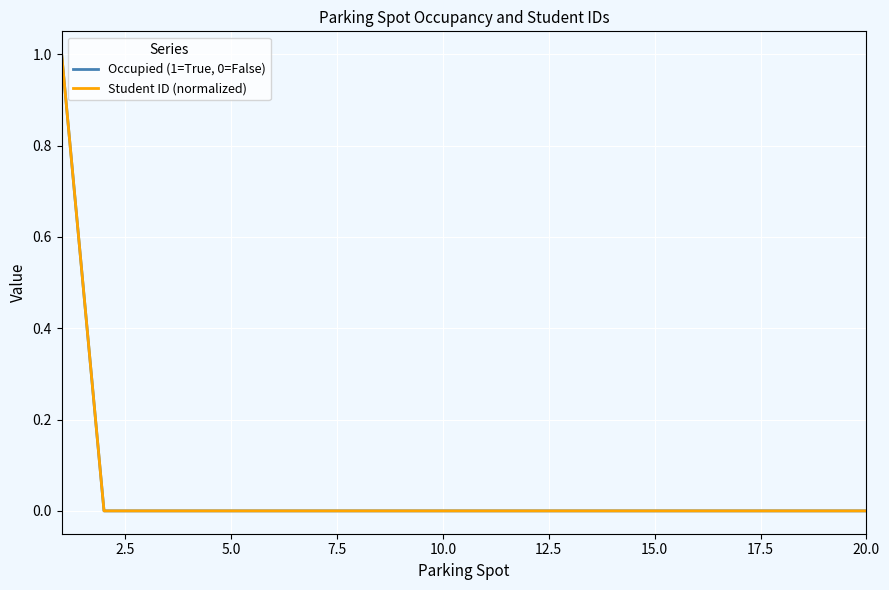

How many lines are shown in the chart?

2